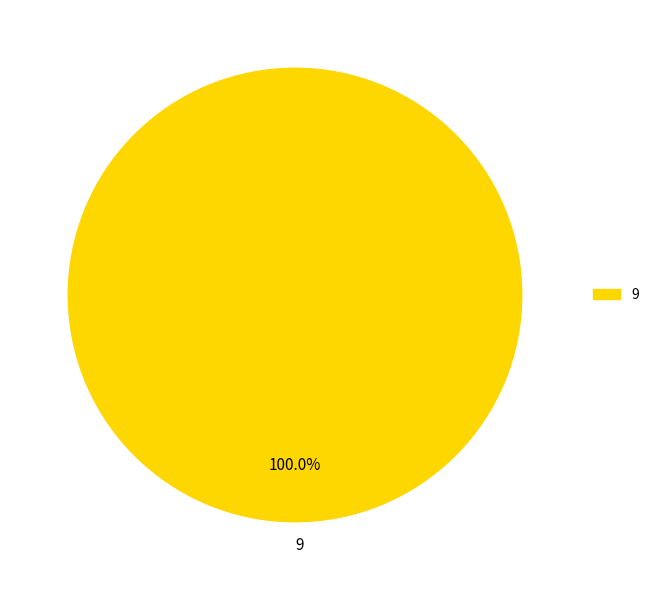

How many slices are in this pie chart?

1